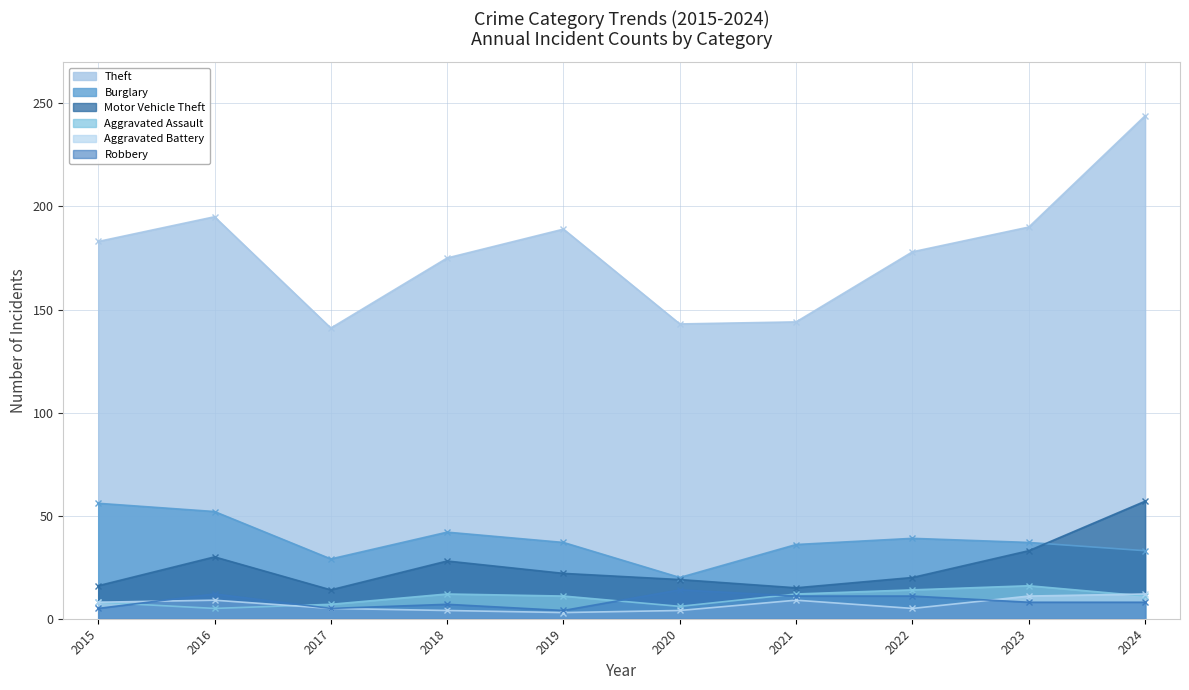

Between 2018 and 2020, which is larger?

2018